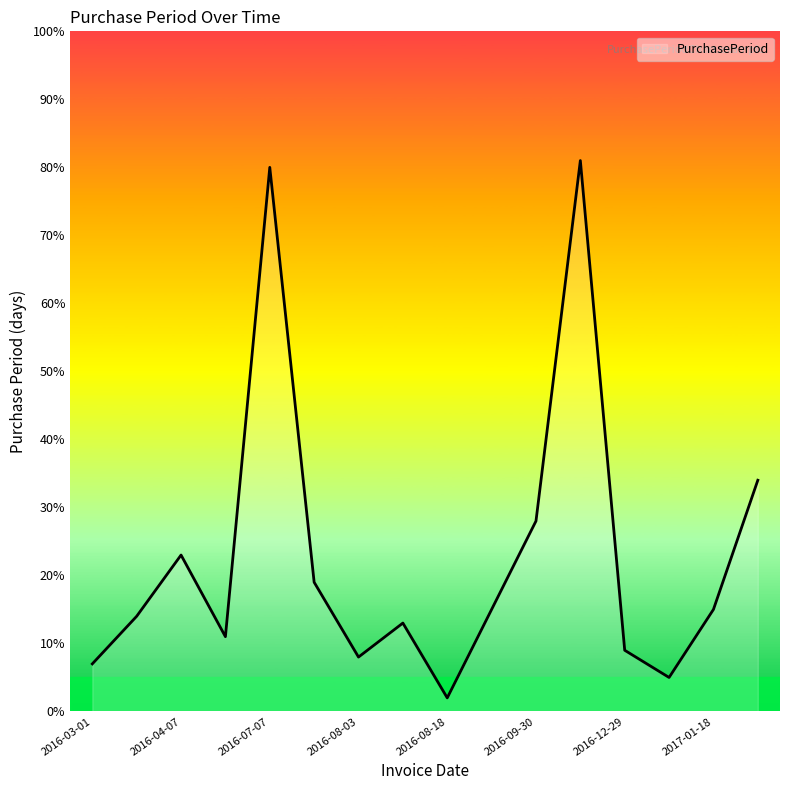

What is the difference between the maximum and minimum values?

79